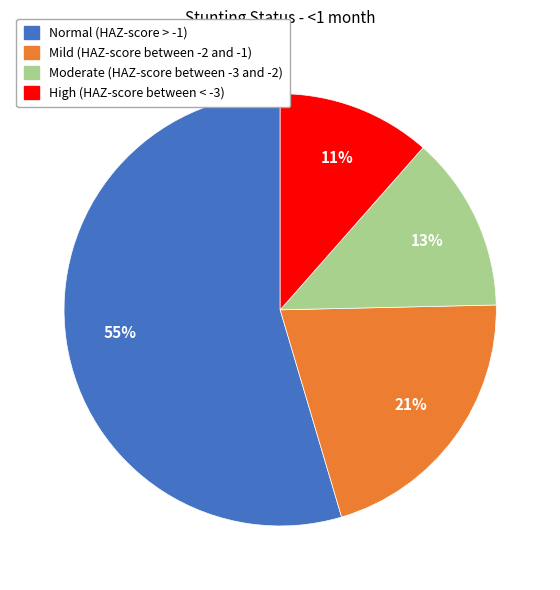

To the nearest percent, what is the average slice percentage?

25%